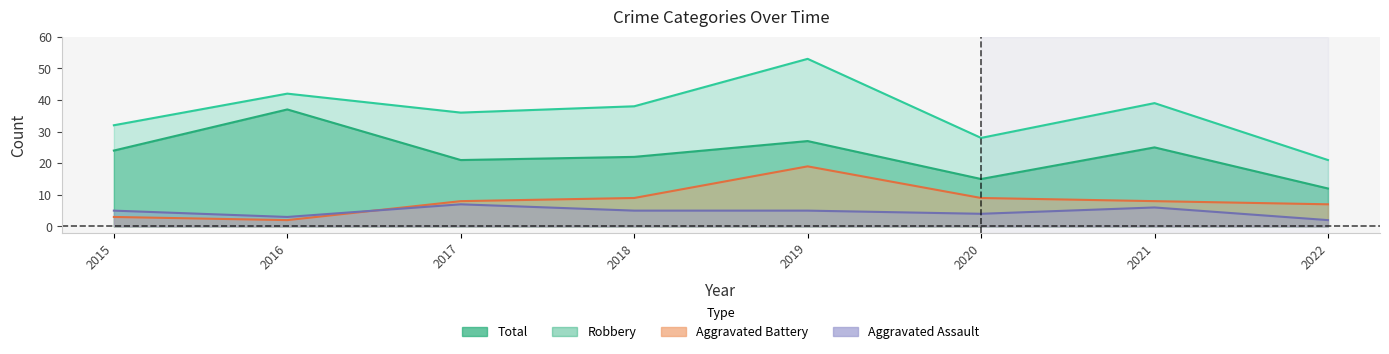

Is it true that Robbery equals 8 at 2018?

False